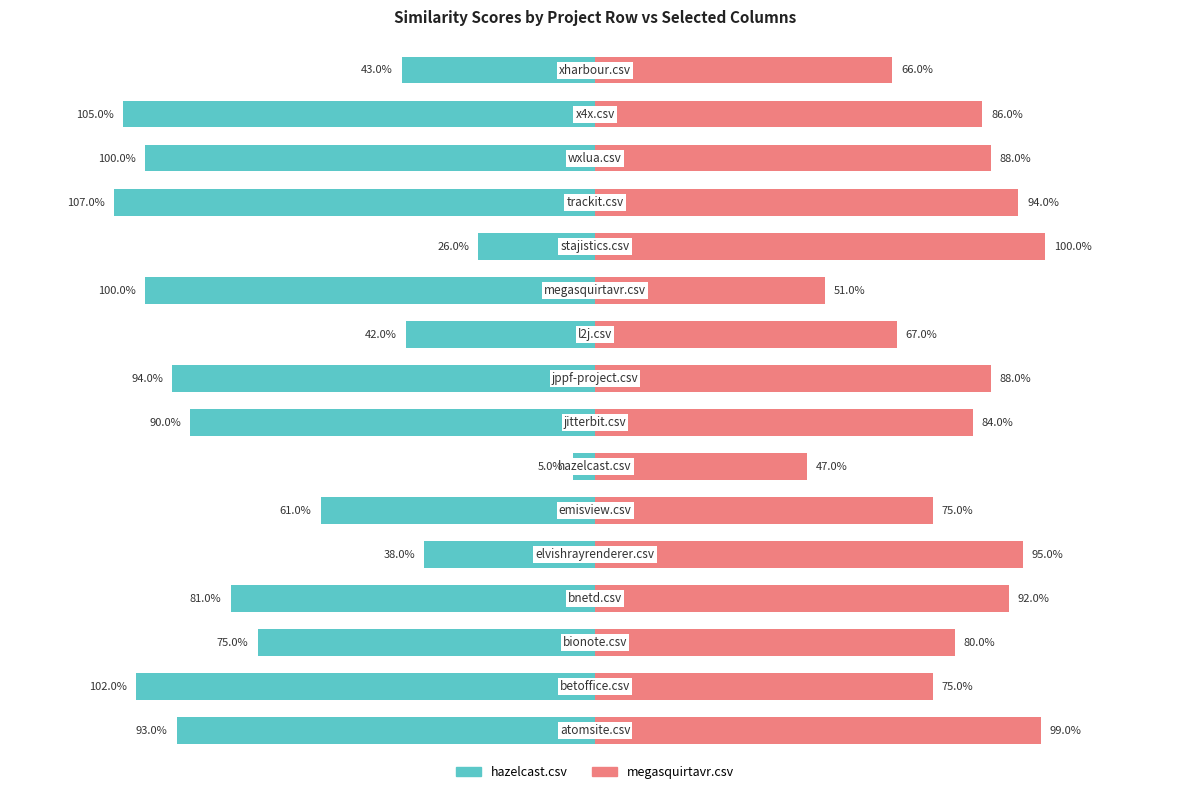

What is the minimum value for megasquirtavr.csv?

0.5